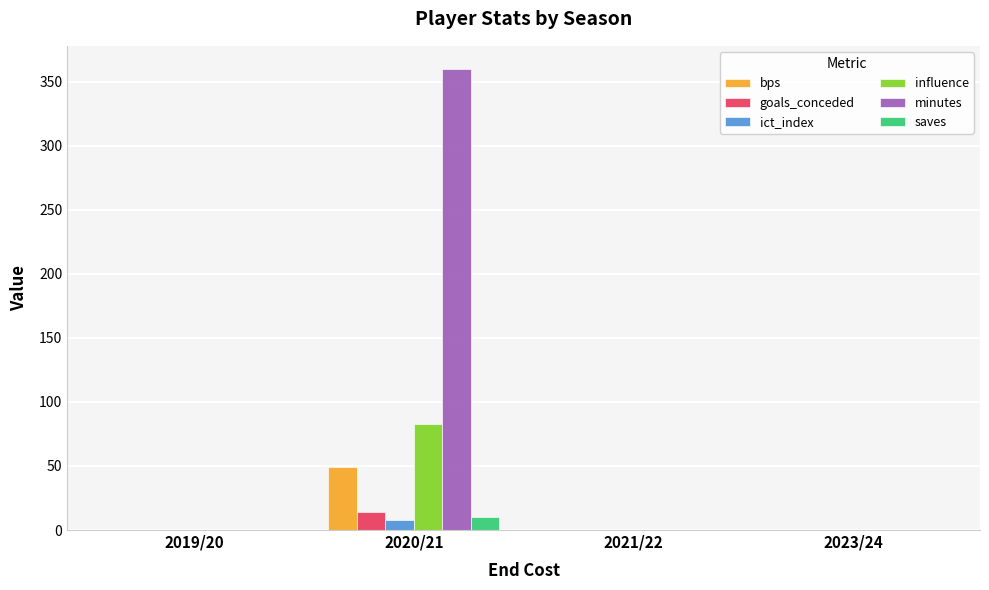

Reading left to right, transcribe all the data shown in this chart.

bps: 2019/20=0.0	2020/21=49.0	2021/22=0.0	2023/24=0.0
goals_conceded: 2019/20=0.0	2020/21=14.0	2021/22=0.0	2023/24=0.0
ict_index: 2019/20=0.0	2020/21=8.2	2021/22=0.0	2023/24=0.0
influence: 2019/20=0.0	2020/21=82.6	2021/22=0.0	2023/24=0.0
minutes: 2019/20=0.0	2020/21=360.0	2021/22=0.0	2023/24=0.0
saves: 2019/20=0.0	2020/21=10.0	2021/22=0.0	2023/24=0.0